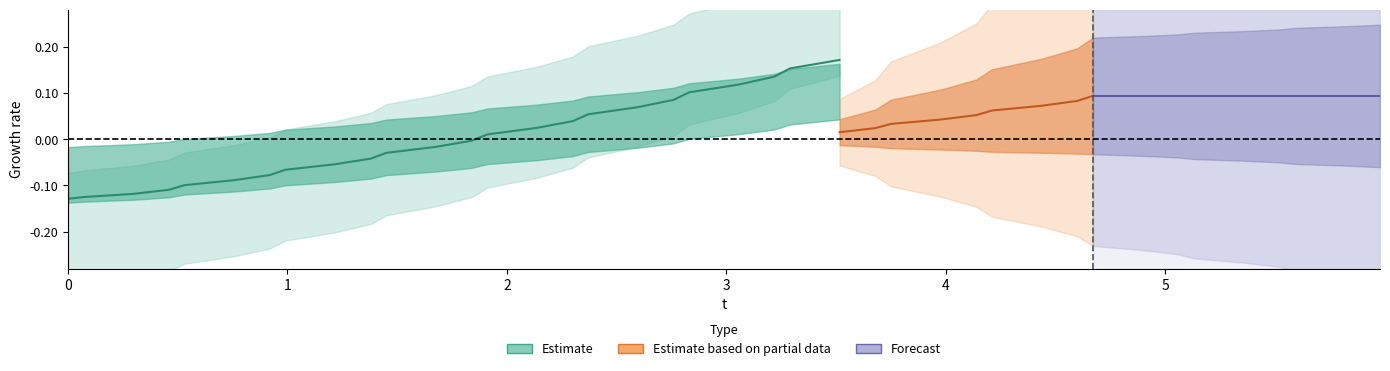

True or false: there are more than 1 points higher than both neighbors.

False